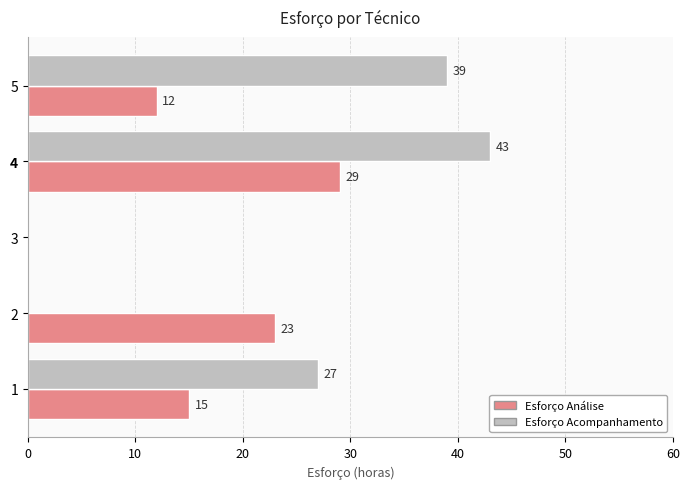

What is the greatest value displayed?

43